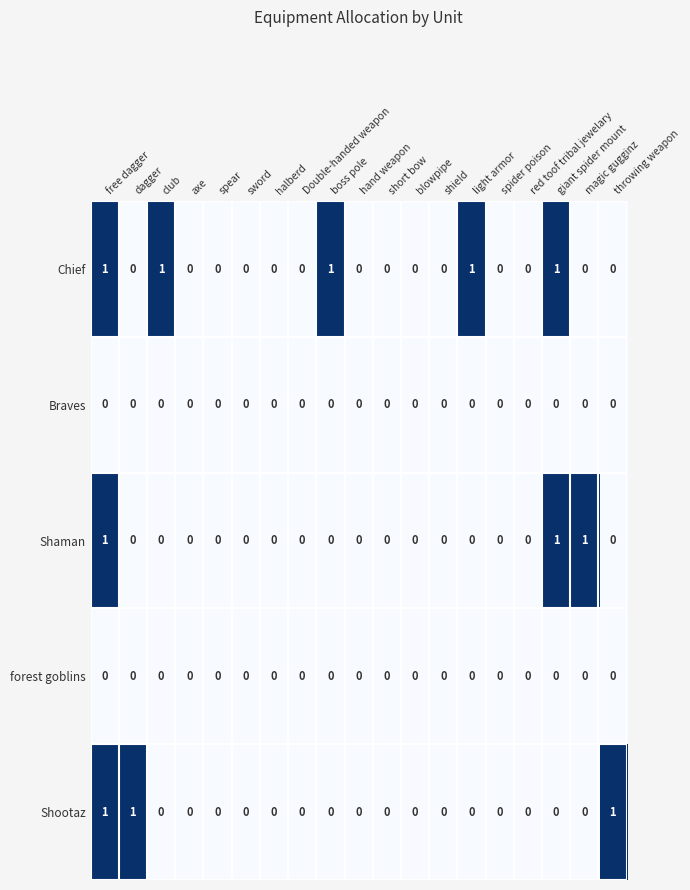

Which series has the largest total across all categories?

Chief